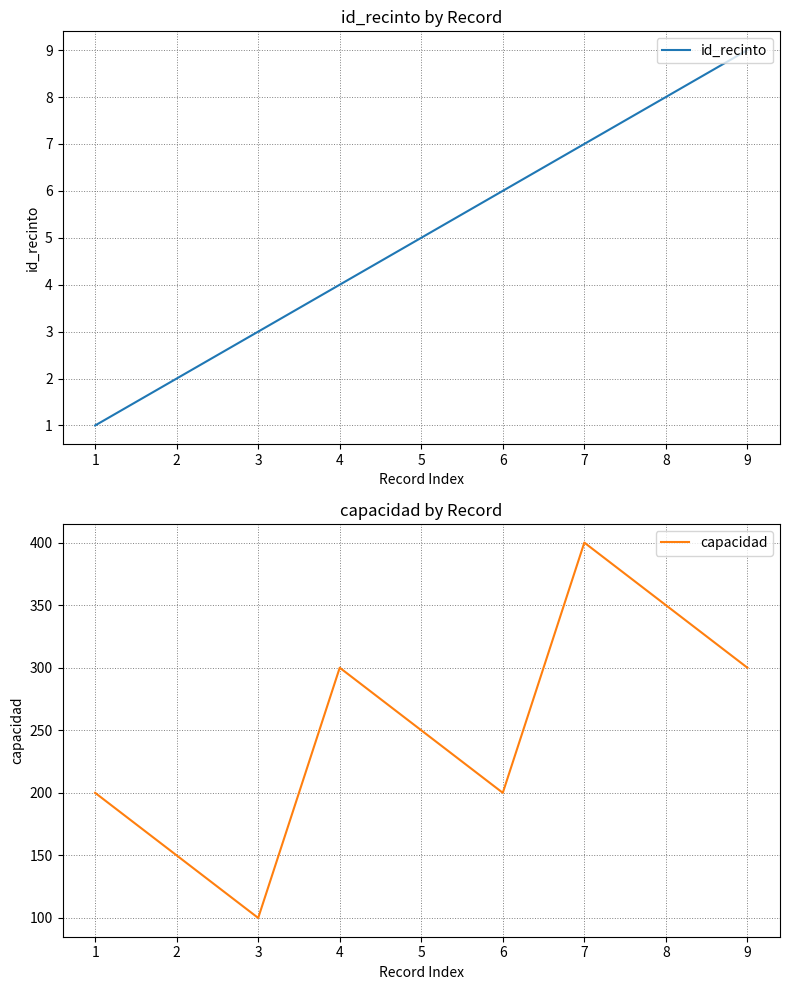

The value of capacidad at 5 is 408. True or false?

False